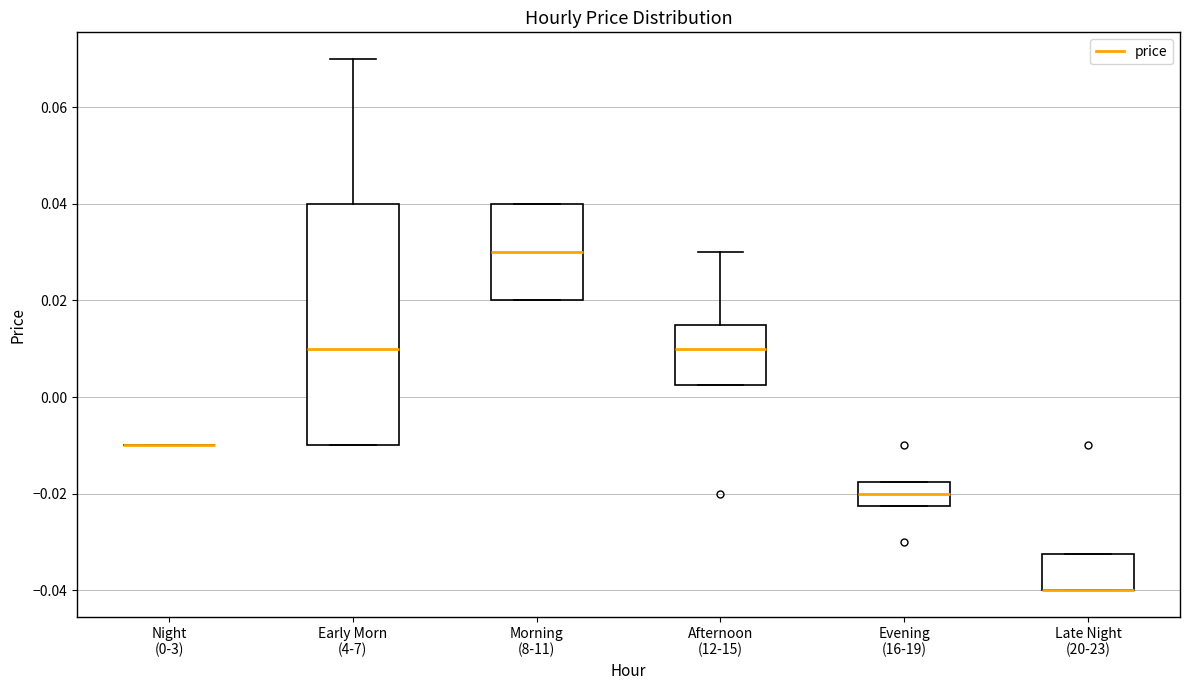

Reading left to right, read every box against the y-axis: the position of its median line, the range the box covers, and the ends of its whiskers. The values are not printed on the chart, so give them approximately, as read against the axis.

Night (0-3): box collapsed to a line at -0.010, whiskers -0.010 to -0.010
Early Morn (4-7): median 0.010, box -0.010 to 0.040, whiskers -0.010 to 0.070
Morning (8-11): median 0.030, box 0.020 to 0.040, whiskers 0.020 to 0.040
Afternoon (12-15): median 0.010, box 0.002 to 0.016, whiskers 0.002 to 0.030
Evening (16-19): median -0.020, box -0.022 to -0.018, whiskers -0.022 to -0.018
Late Night (20-23): median -0.040 (drawn on the box's lower edge), box -0.040 to -0.032, whiskers -0.040 to -0.032